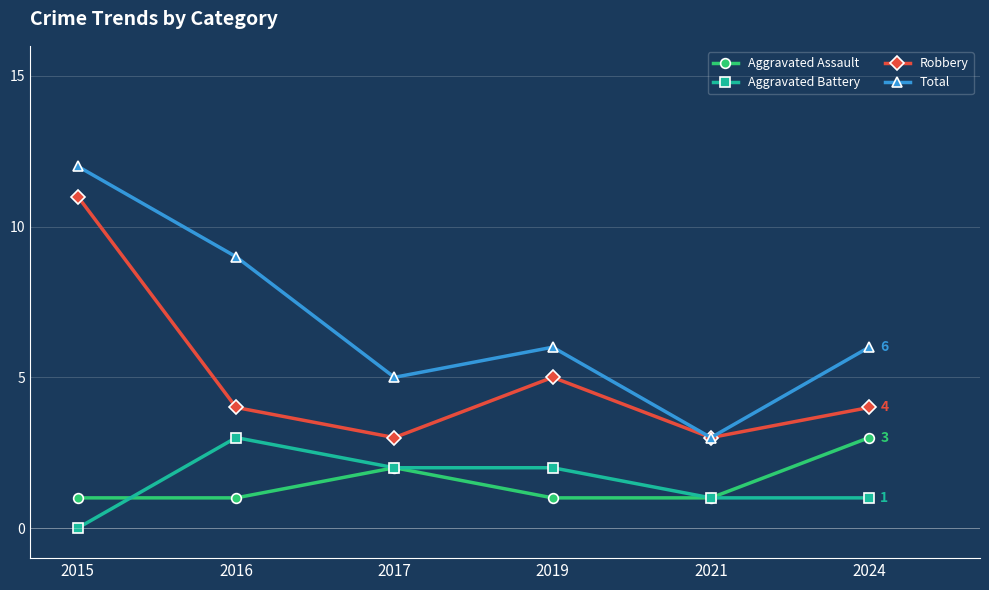

How many distinct data groups are displayed?

4